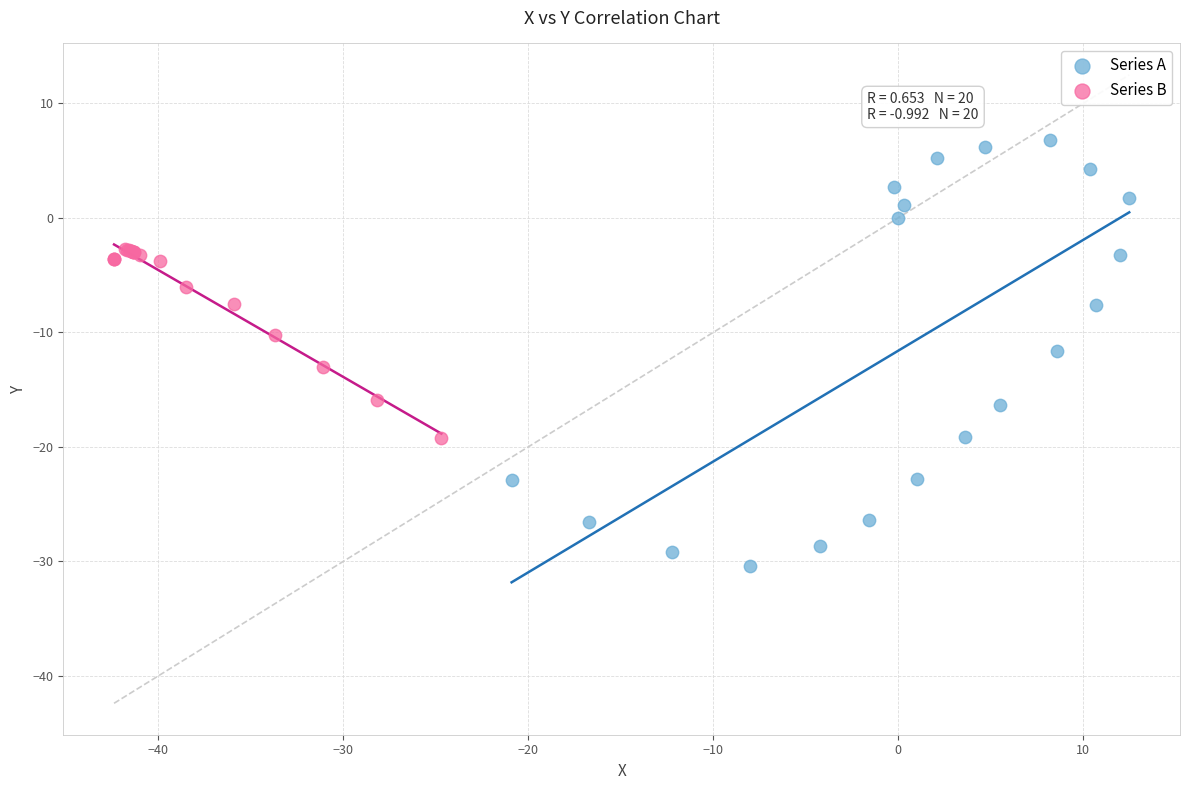

Which series reaches the maximum Y coordinate?

Series A